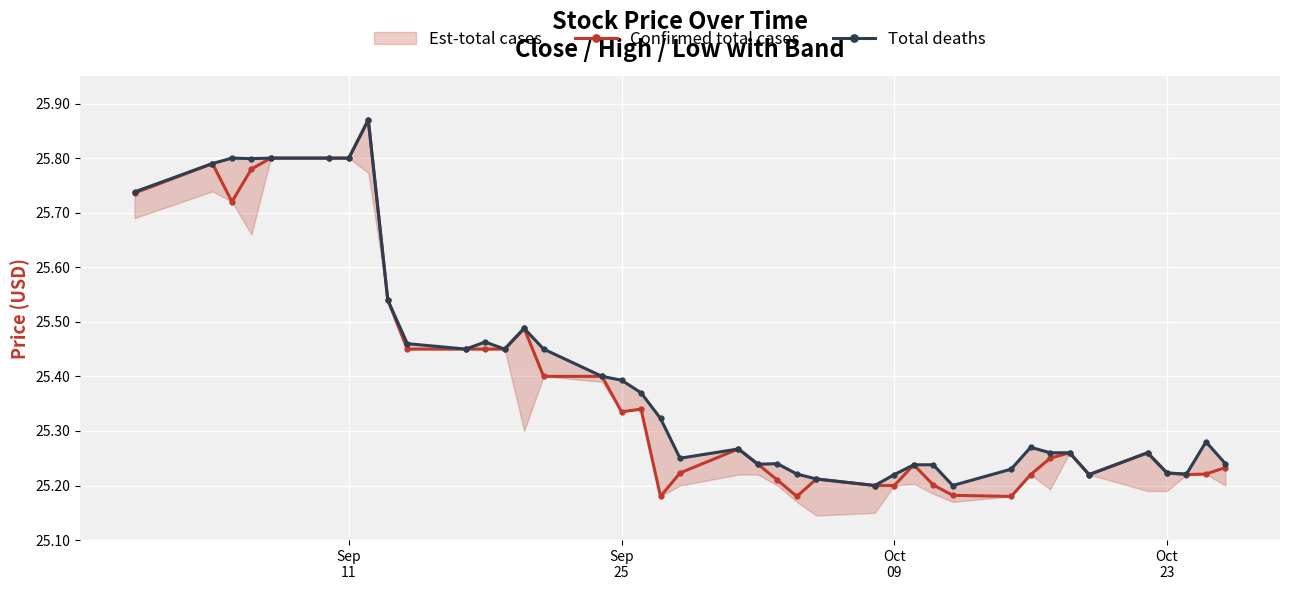

What is the difference between the maximum and second lowest values in the Confirmed total cases series?

0.7